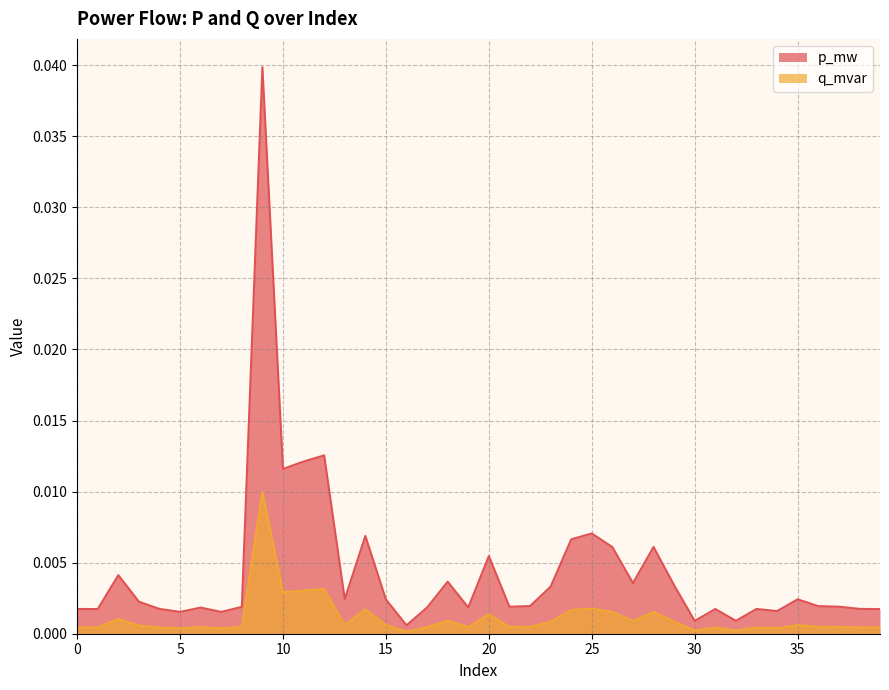

Which series has the widest spread of values?

p_mw